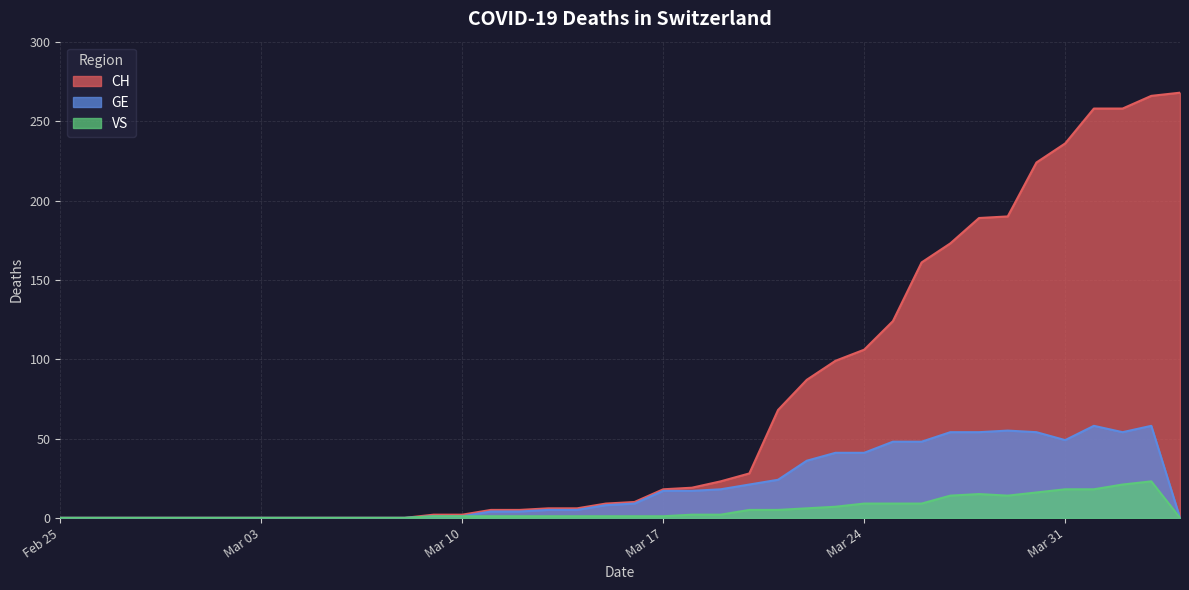

What is the sum of all GE values?

784